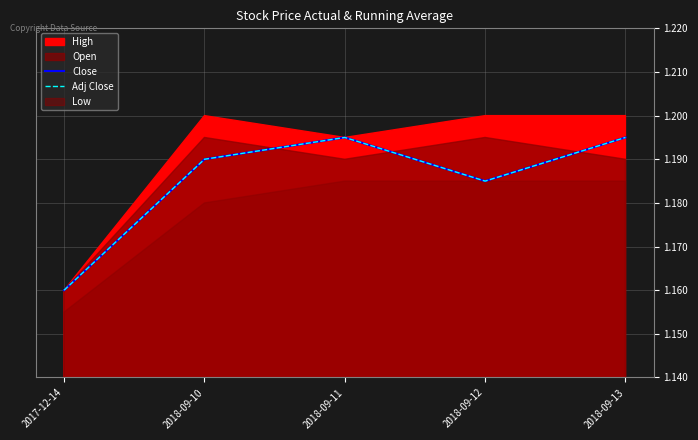

What is the sum of the Close values at 2018-09-10 and 2017-12-14?

2.3